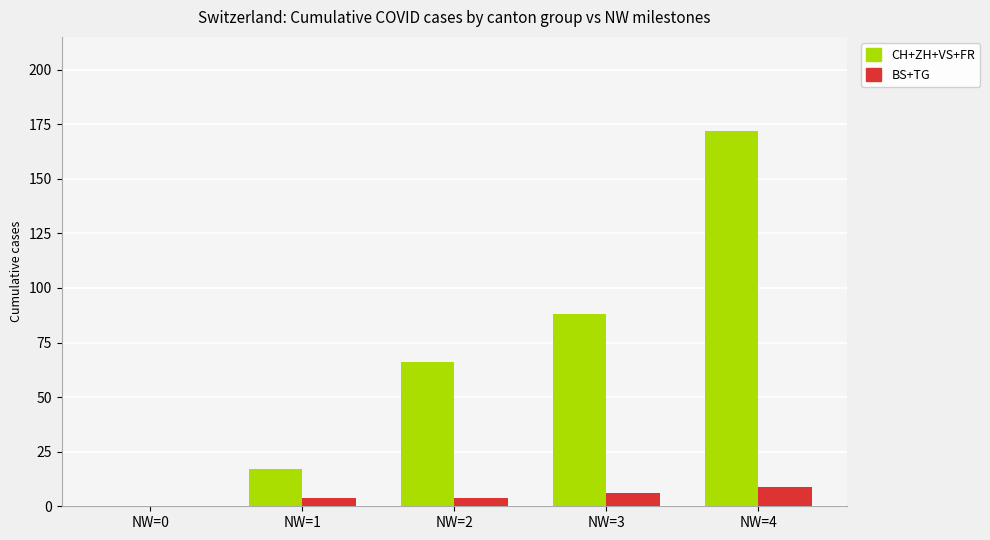

Reading left to right, list all the values displayed in this chart.

CH+ZH+VS+FR: 0	17	66	88	172
BS+TG: 0	4	4	6	9